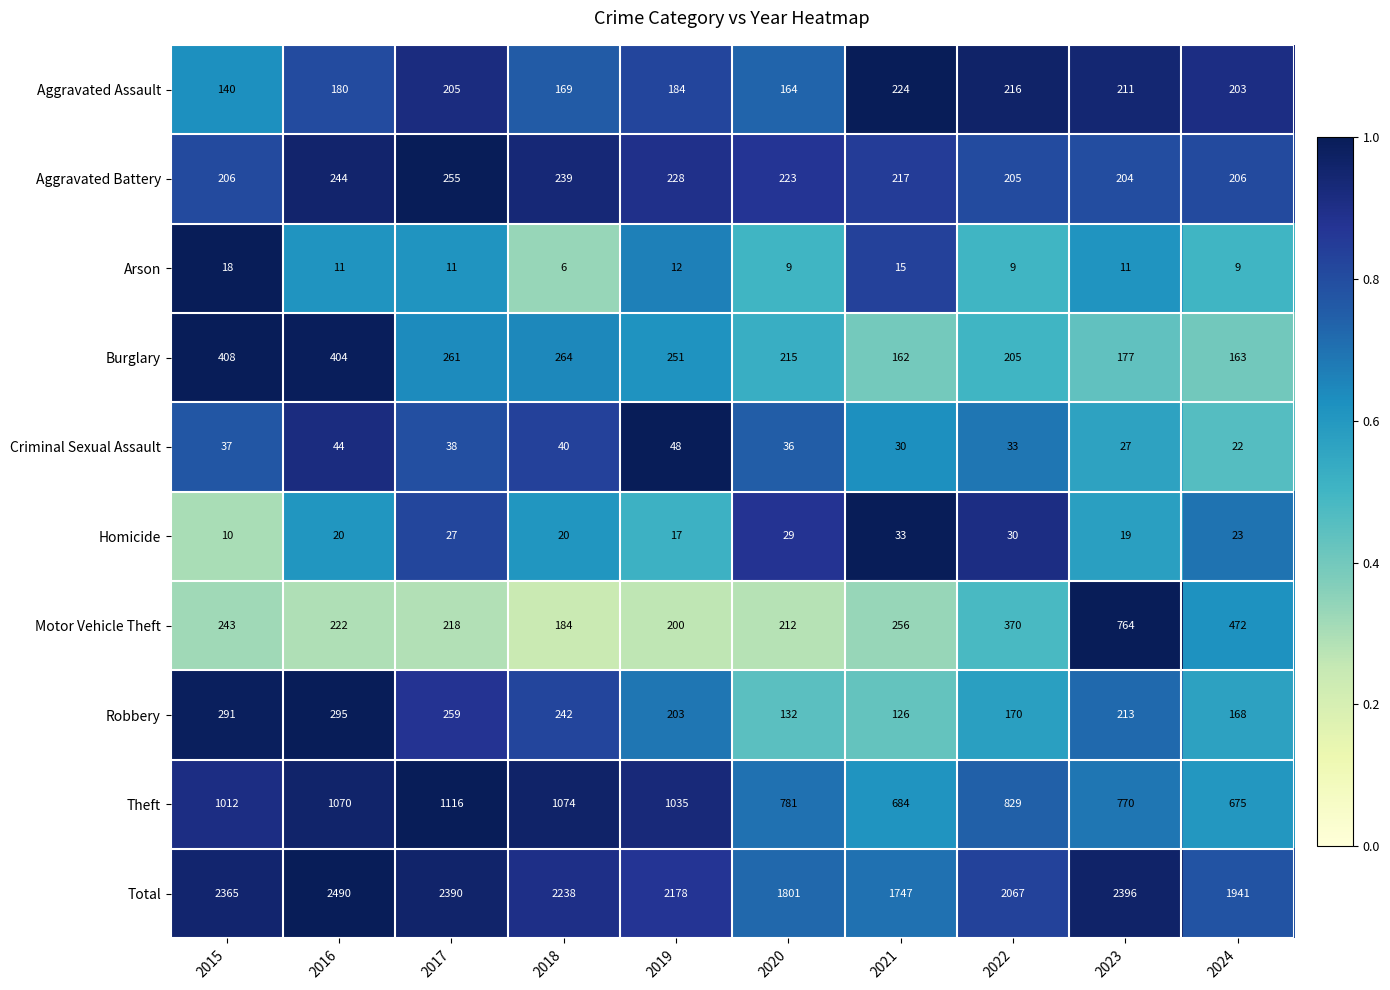

What is the total value across all series at 2016?

4980